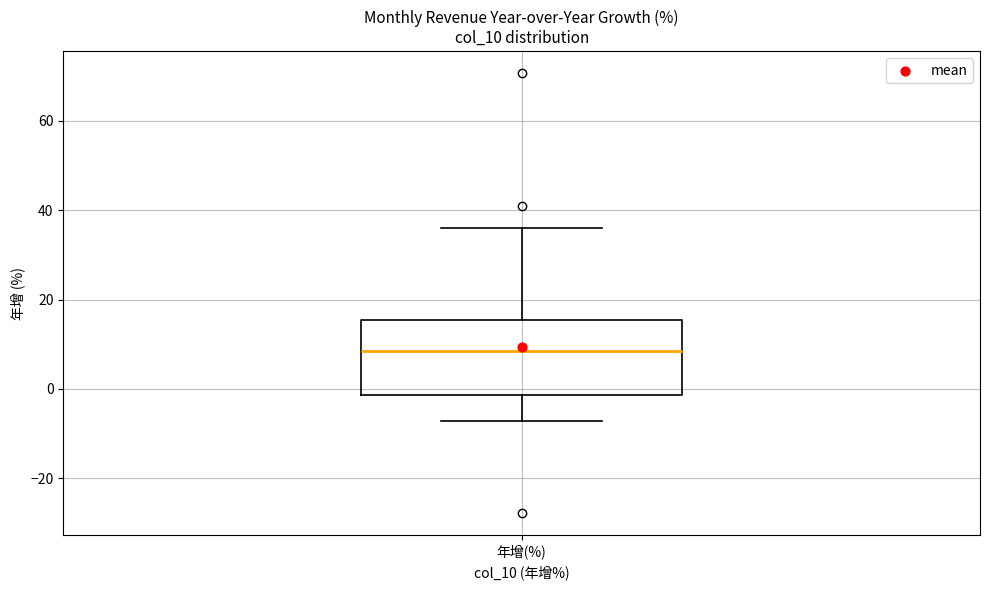

Transcribe this box plot: give where the median line is, the range the box spans, and where the two whiskers end, as read against the y-axis. The values are not printed on the chart, so give them approximately, as read against the axis.

median 8, box -2 to 16, whiskers -8 to 36